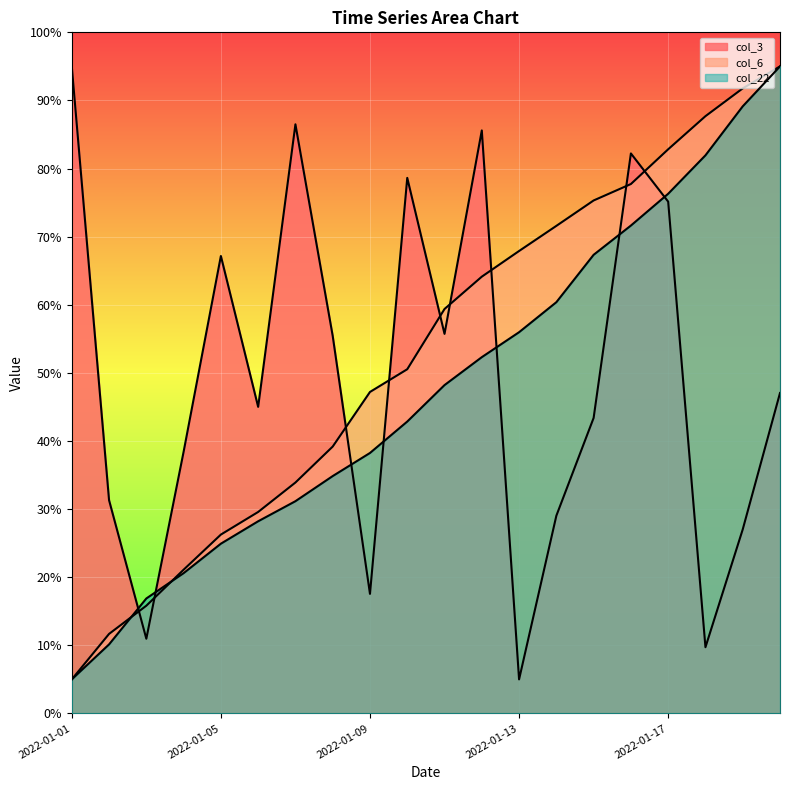

How many lines are shown in the chart?

3